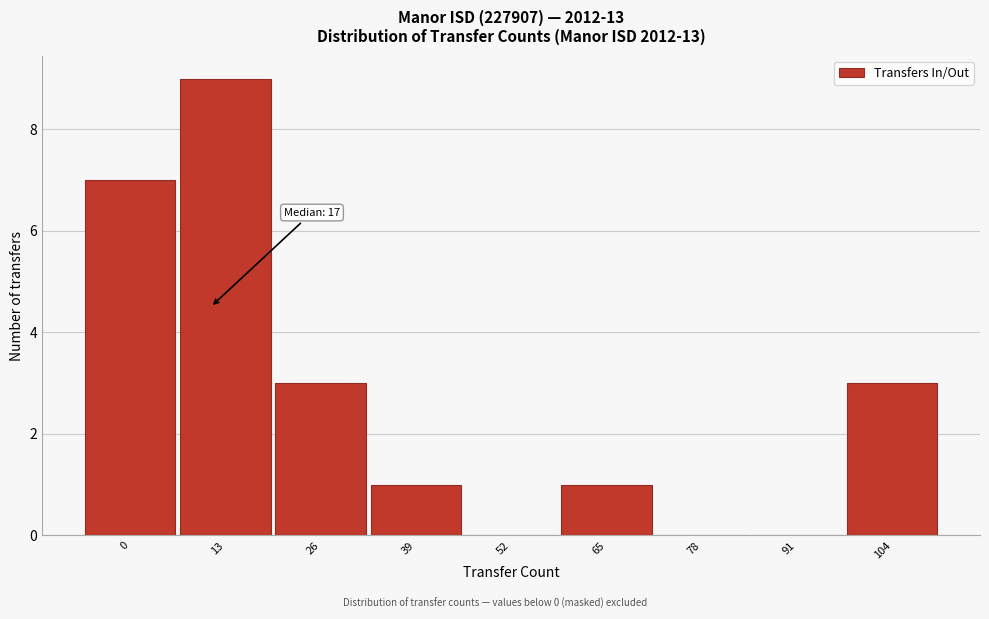

Reading left to right, what are all the values shown in this chart?

0=7	13=9	26=3	39=1	52=0	65=1	78=0	91=0	104=3